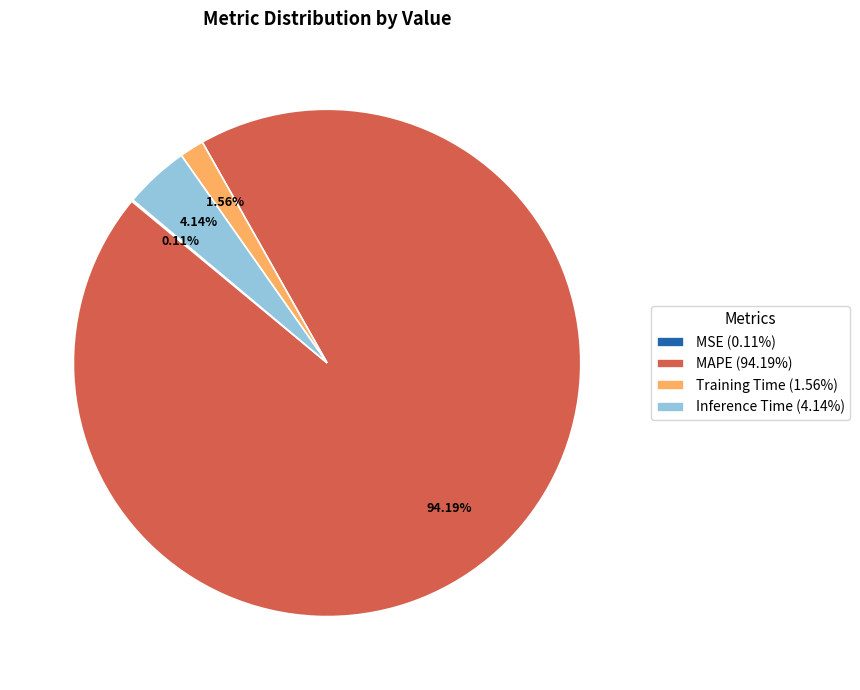

What is the total percentage of MAPE and Inference Time?

98.3%